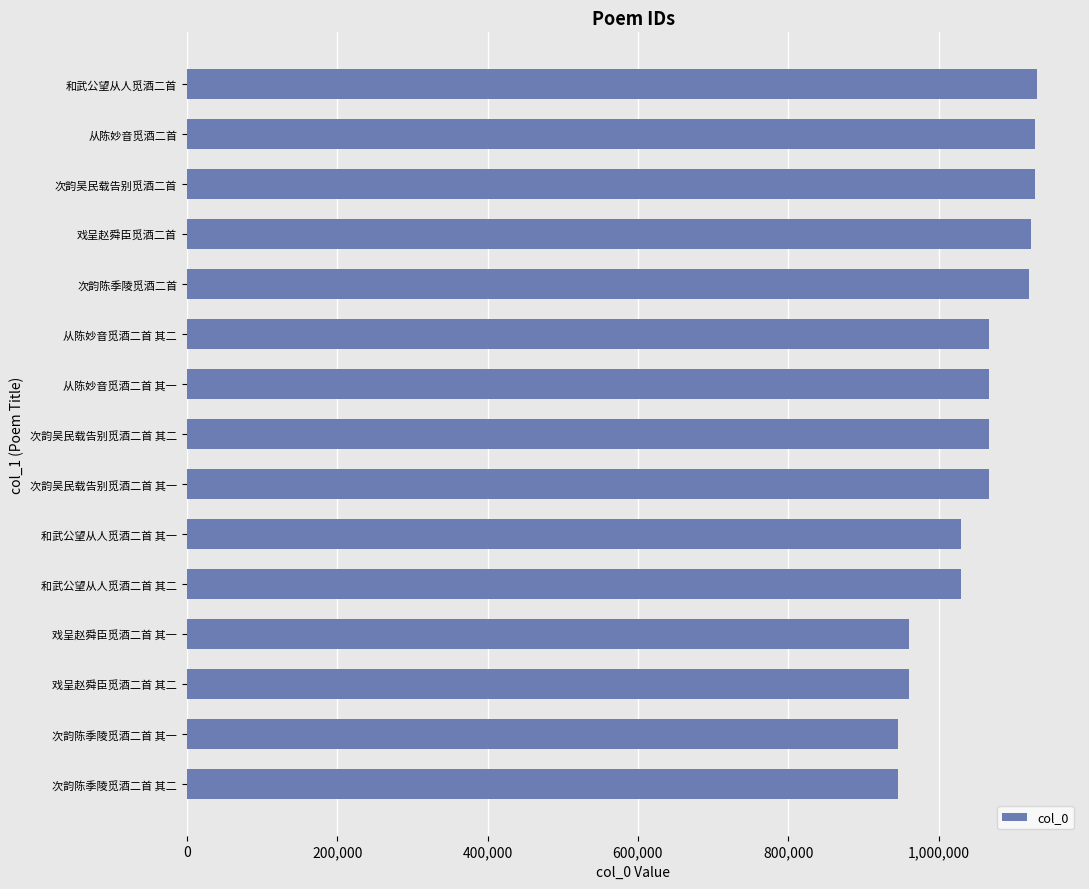

Which has a higher value, 次韵吴民载告别觅酒二首 其一 or 和武公望从人觅酒二首?

和武公望从人觅酒二首